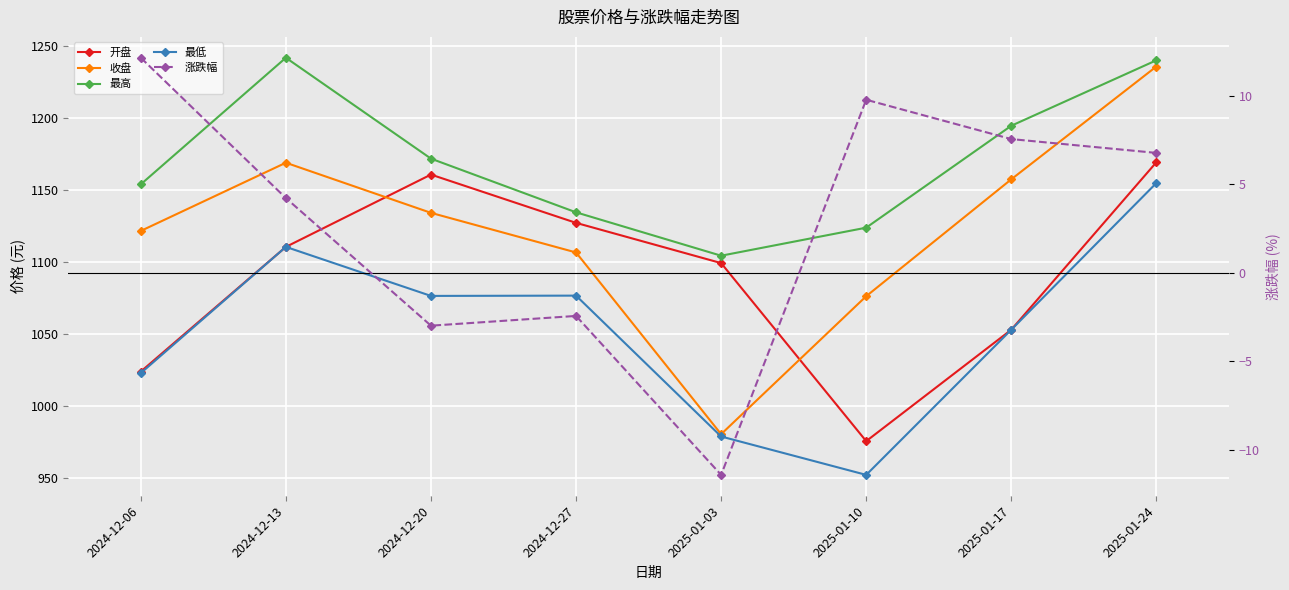

The value of 最高 at 2024-12-27 is 485.0. True or false?

False